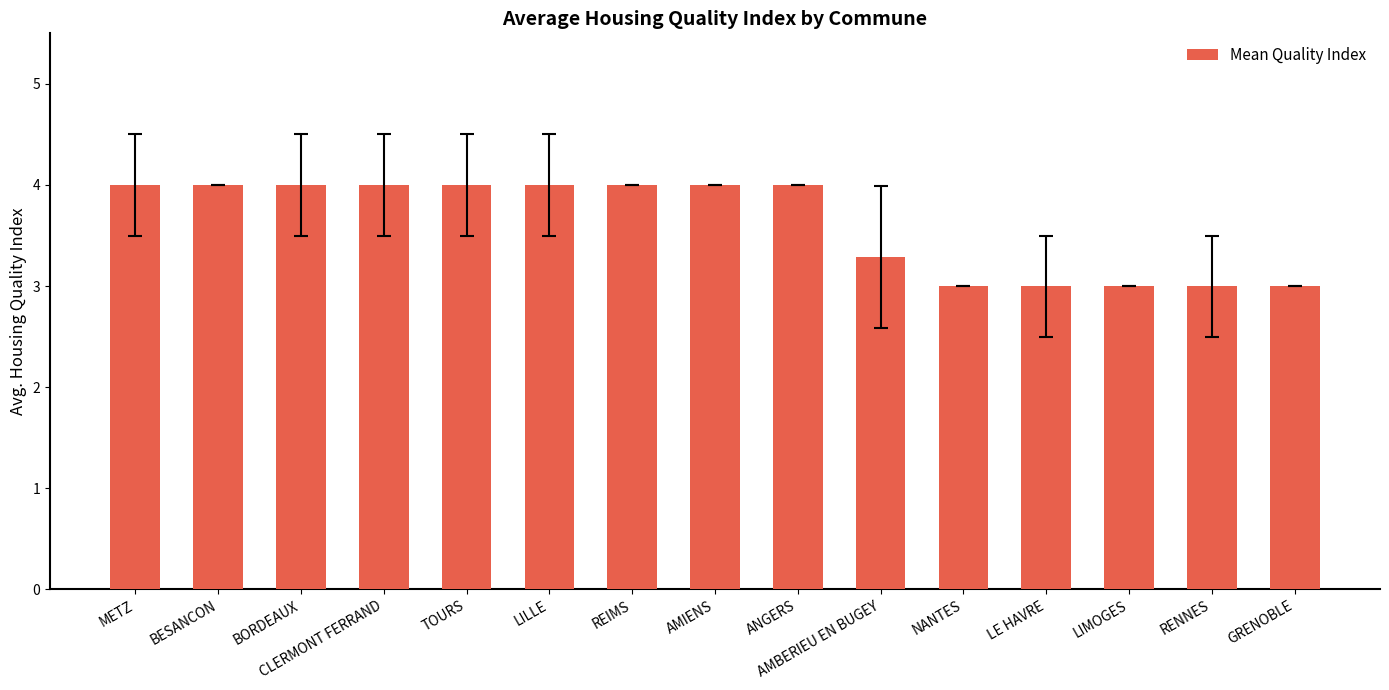

Count the number of categories in the chart.

15